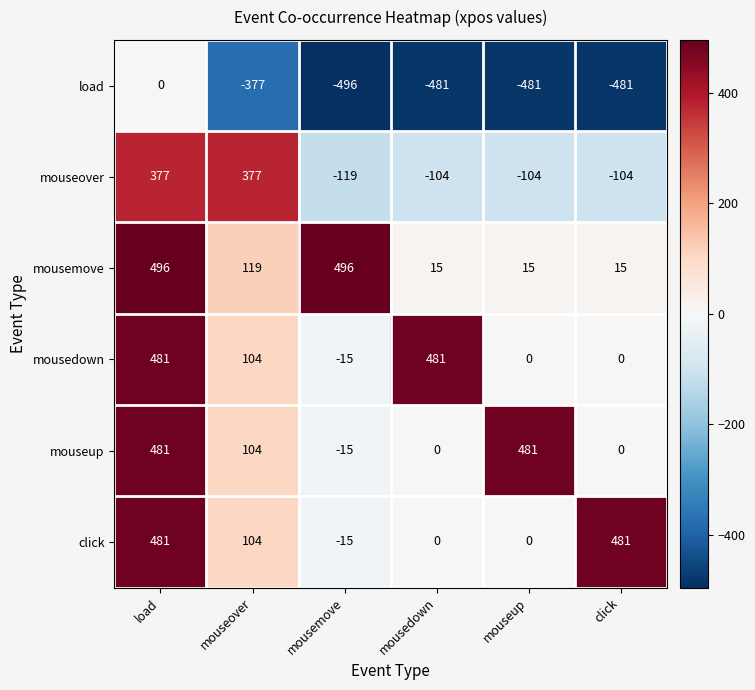

Which series has the largest total across all categories?

mousemove